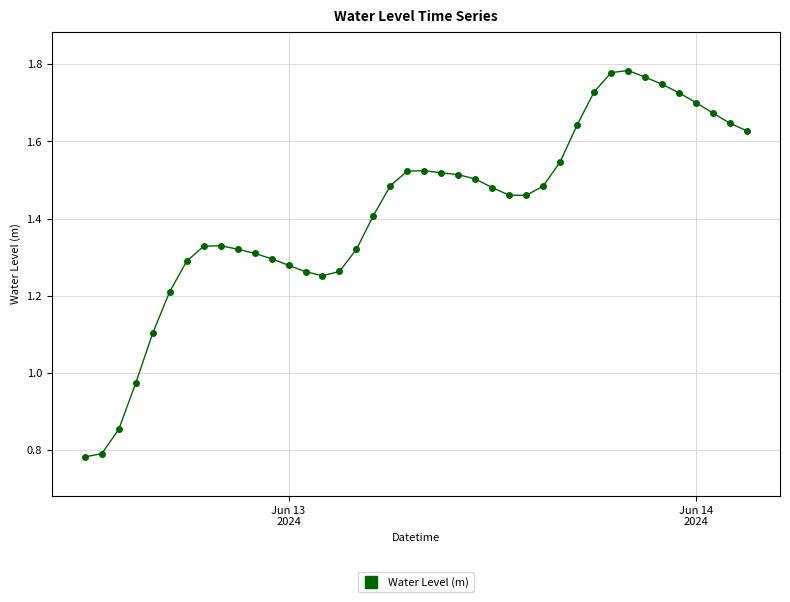

What is the average value?

1.4